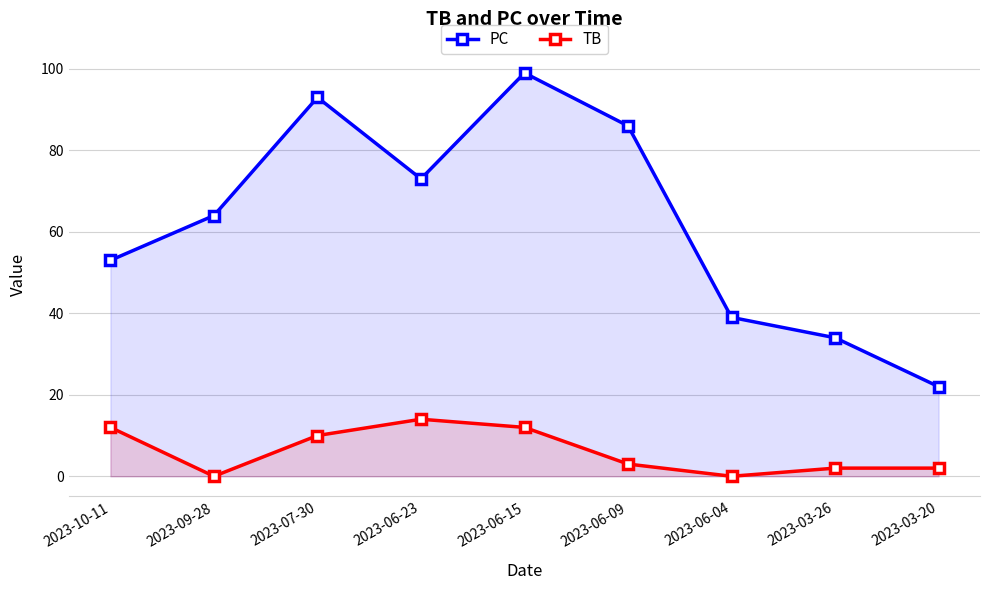

True or false: TB has more than 2 interior local peaks.

False